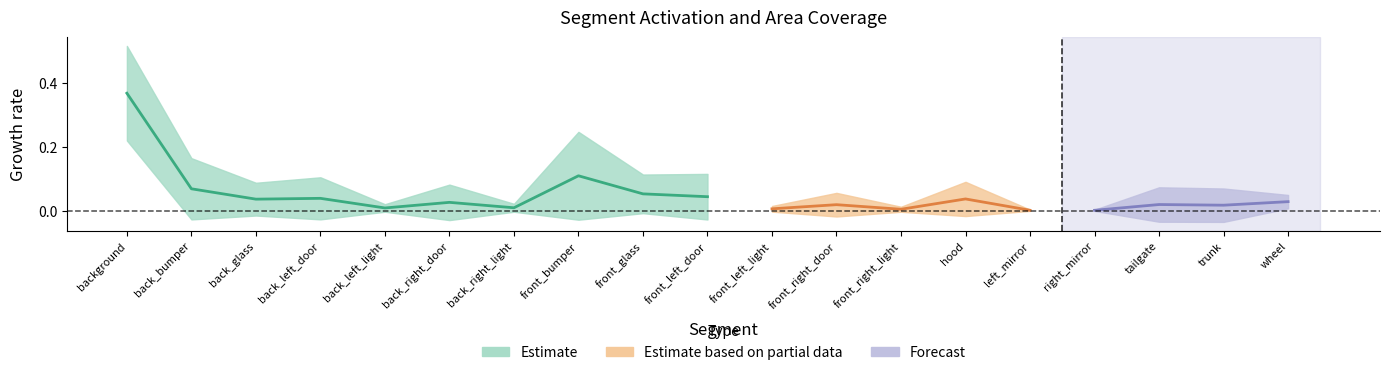

Is it true that PercSegmentAreasStd equals 0.1 at back_bumper?

False